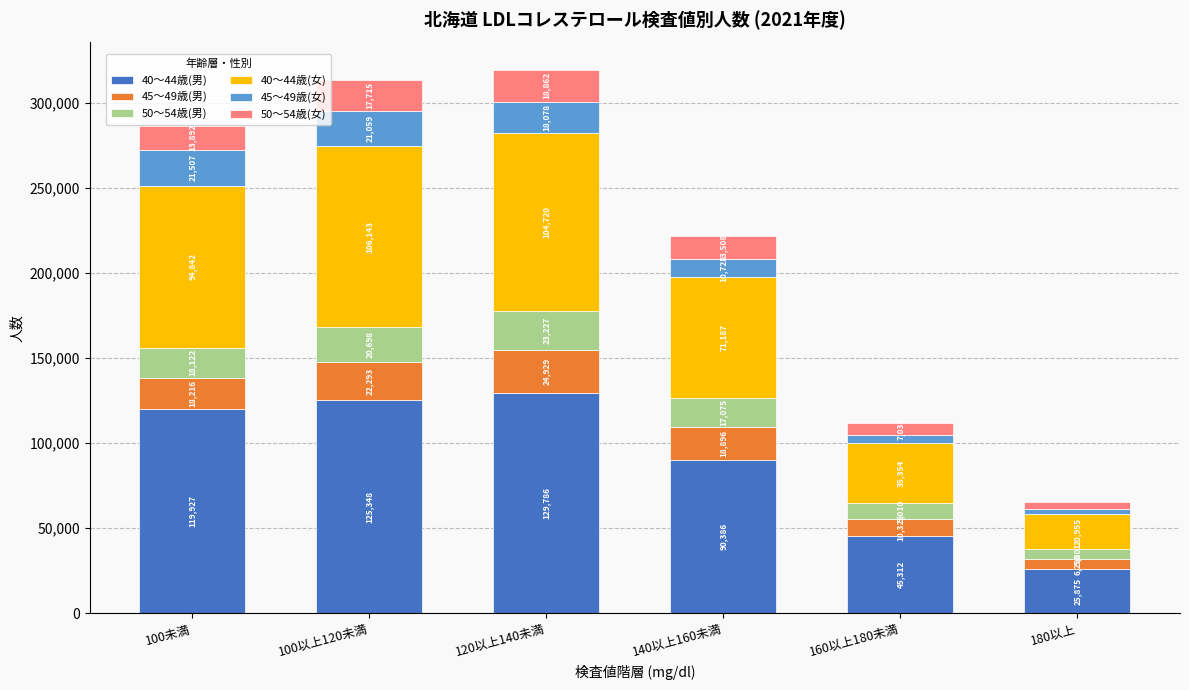

What is the difference between the second highest and second lowest values in the 40～44歳(男) series?

80036